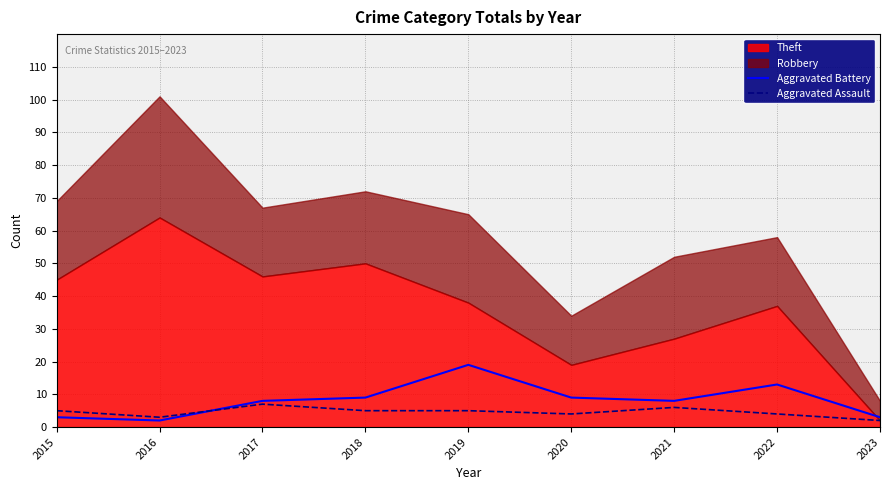

Is the value of Aggravated Battery at 2015 greater than the value of Aggravated Assault at 2017?

No